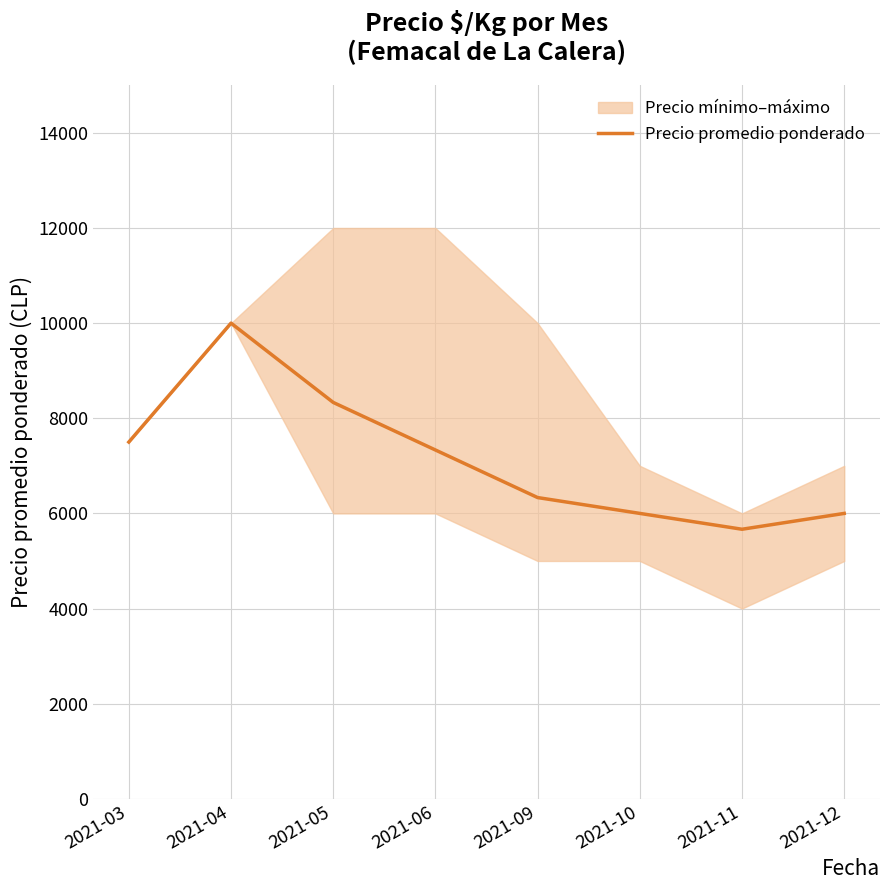

Rank the categories by value from lowest to highest.

2021-11, 2021-10, 2021-12, 2021-09, 2021-06, 2021-03, 2021-05, 2021-04